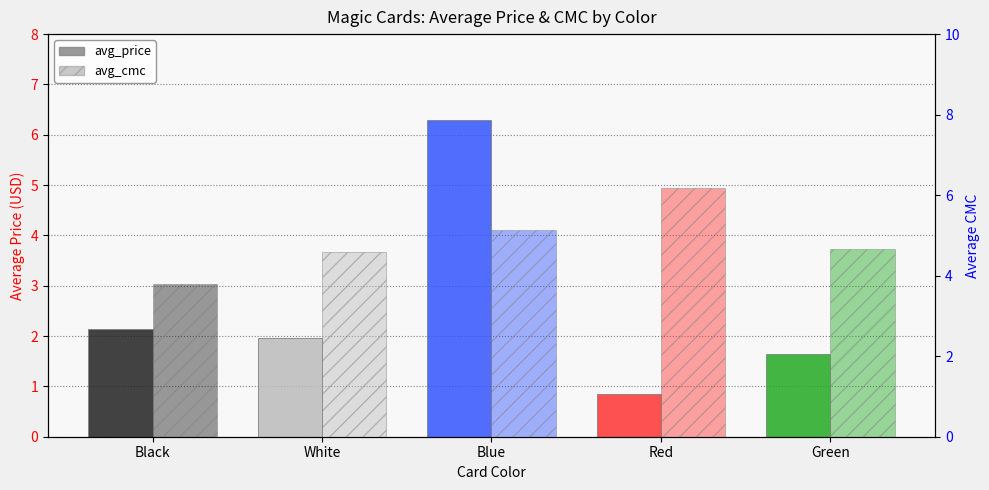

Reading left to right, extract all data points from this chart.

avg_price: Black=2.1	White=2.0	Blue=6.3	Red=0.8	Green=1.7
avg_cmc: Black=3.8	White=4.6	Blue=5.1	Red=6.2	Green=4.7